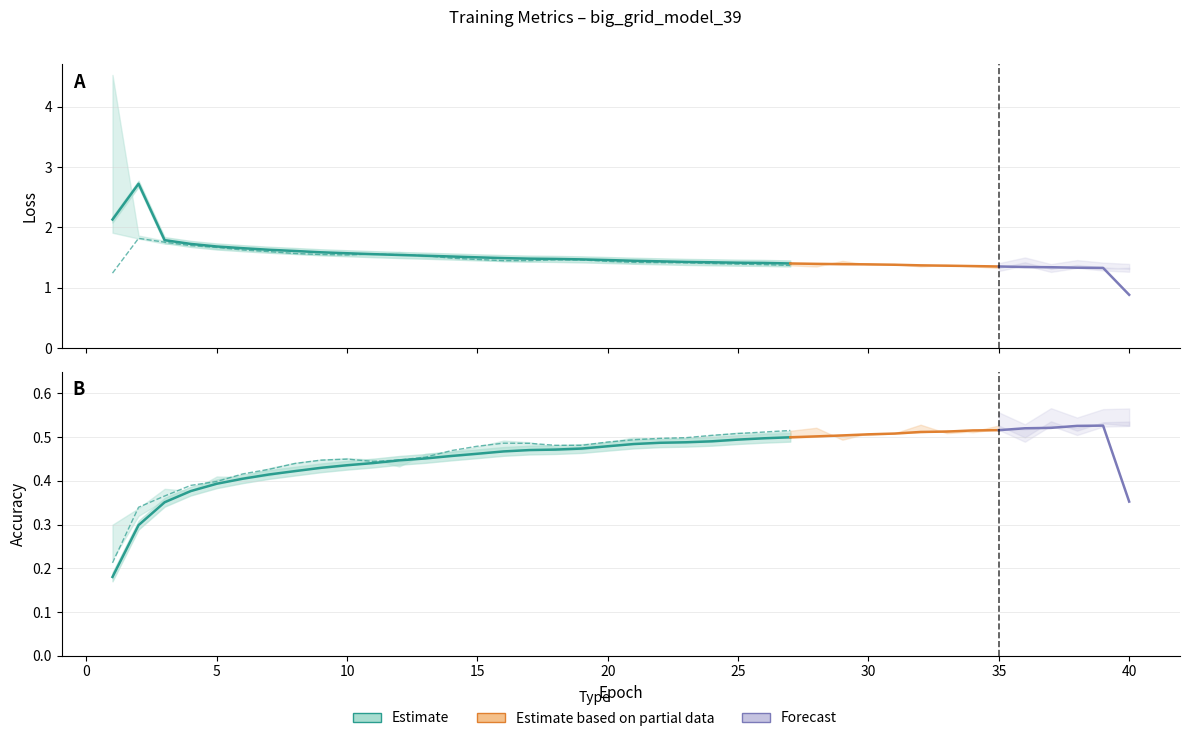

At 23, list the series in order from smallest to largest.

accuracy, val_accuracy, val_loss, loss